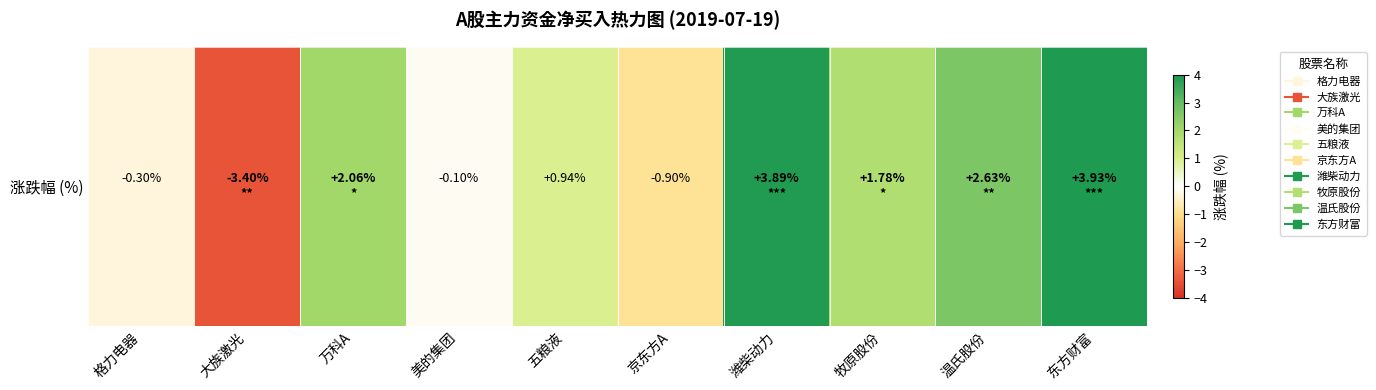

What is the difference between the values at 大族激光 and 京东方A?

2.5